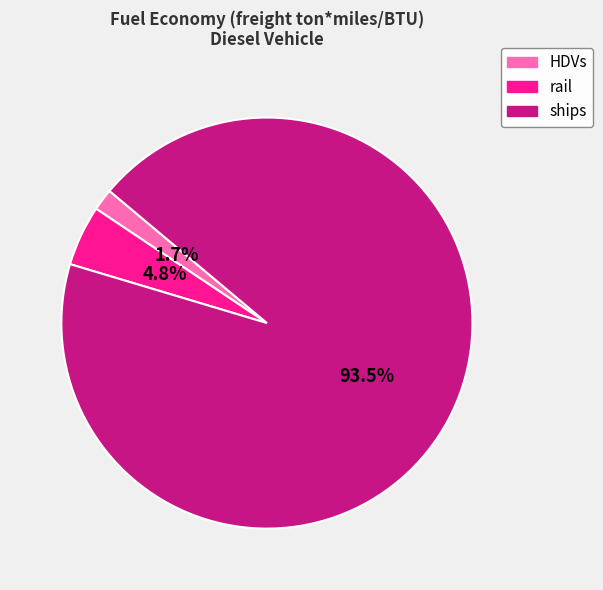

How many slices are in this pie chart?

3